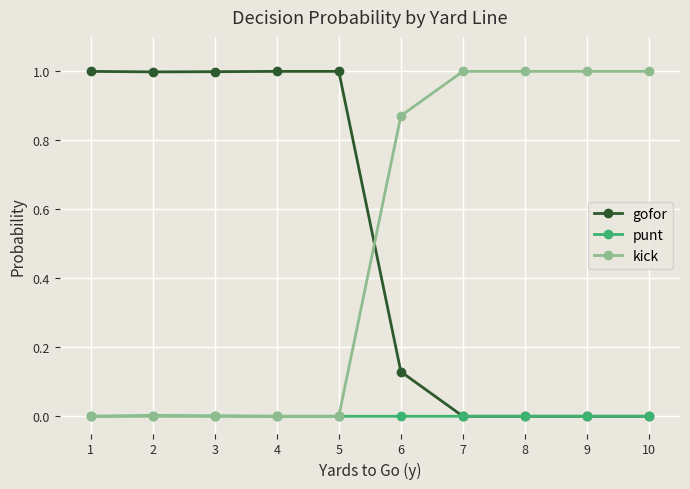

What is the value of the gofor point at the 5th from the left?

1.0